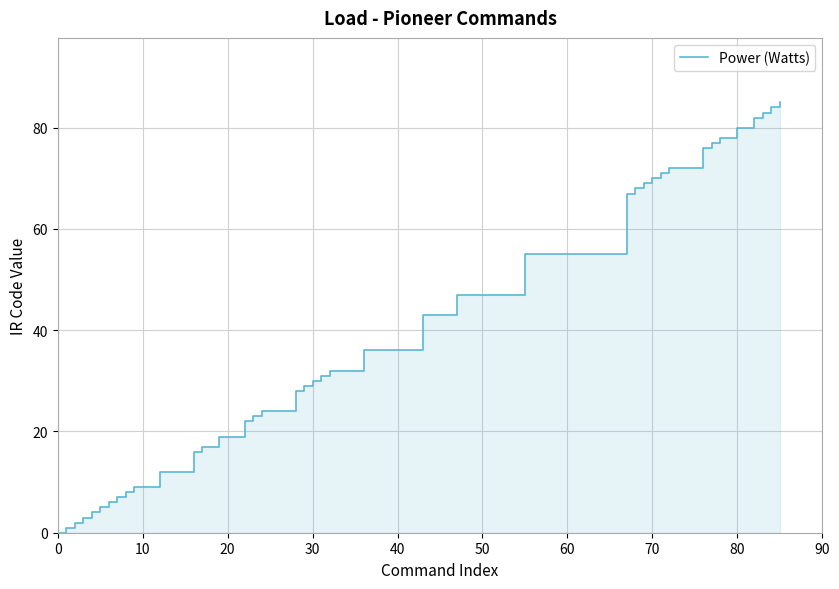

How many values are below 31?

20